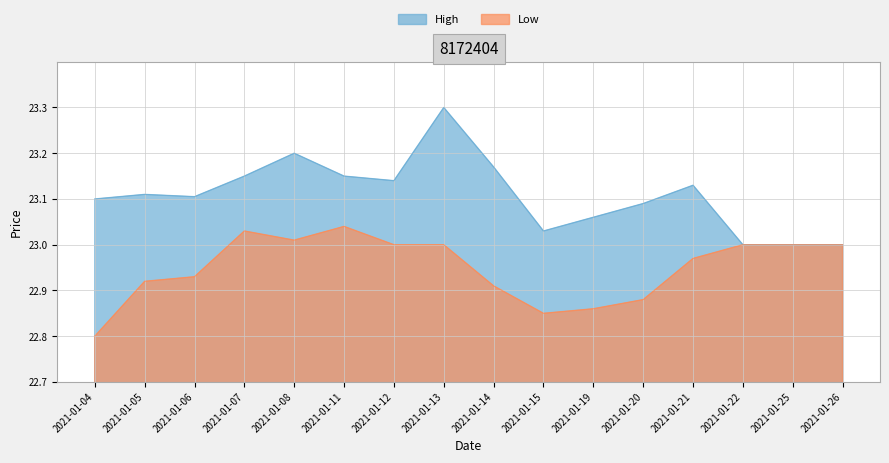

Where is High nearest to the value 23?

2021-01-22